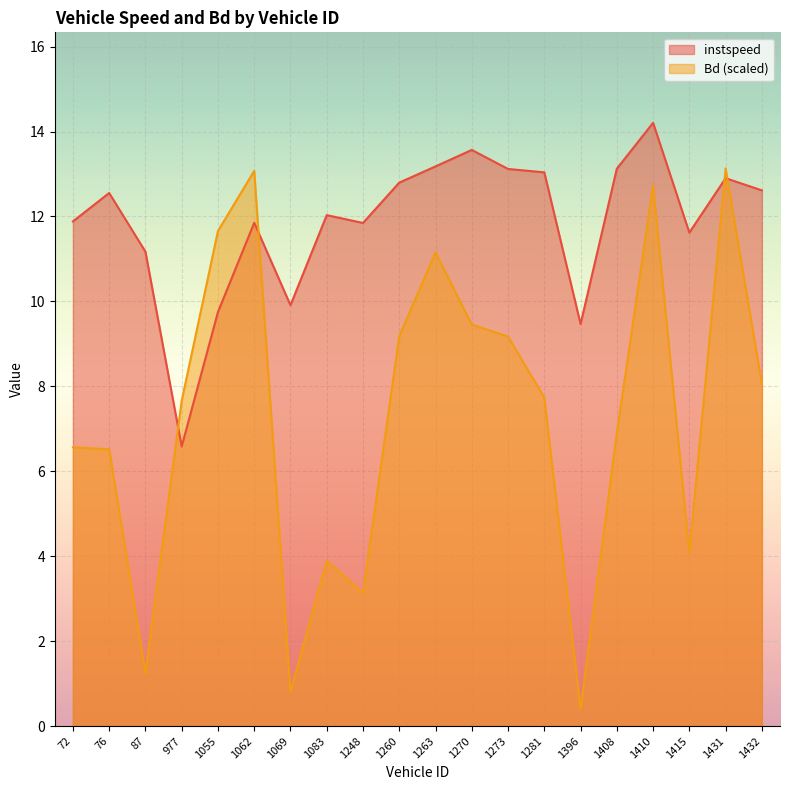

At which category is the sum across all series the highest?

1410